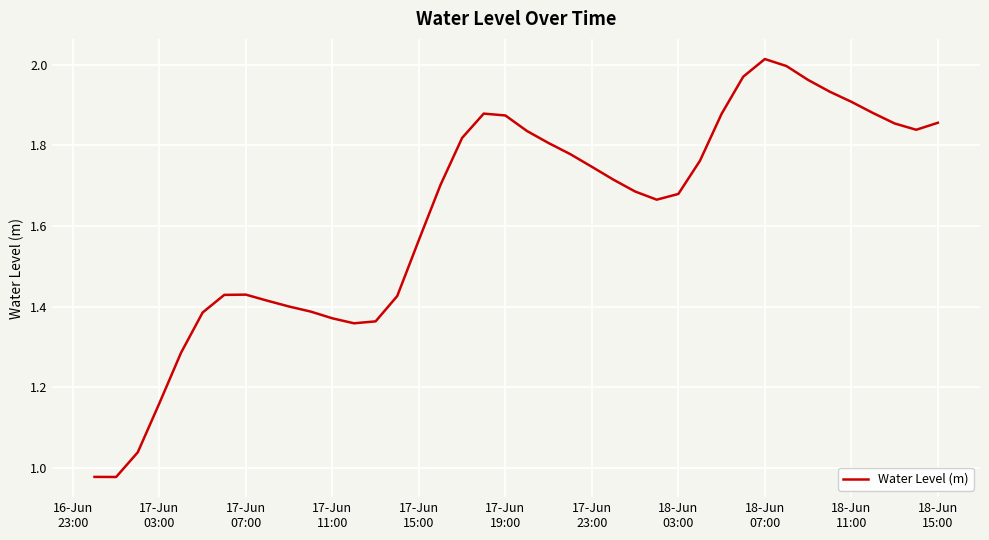

How many lines are shown in the chart?

1